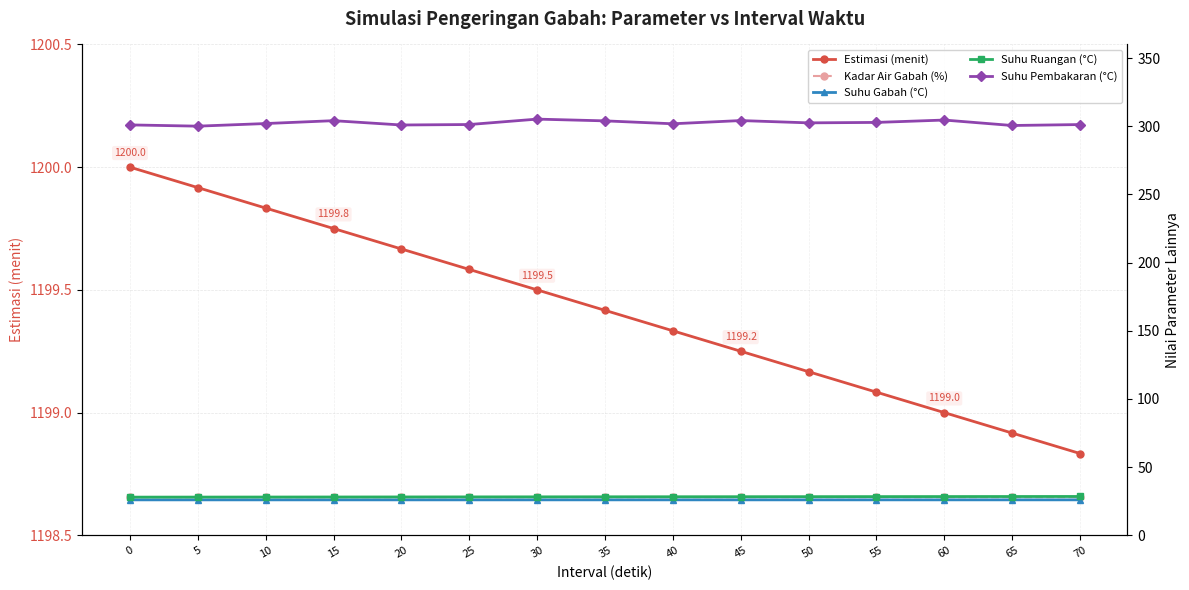

What are all the series names shown in the legend?

Estimasi (menit), Kadar Air Gabah (%), Suhu Gabah (°C), Suhu Ruangan (°C), Suhu Pembakaran (°C)